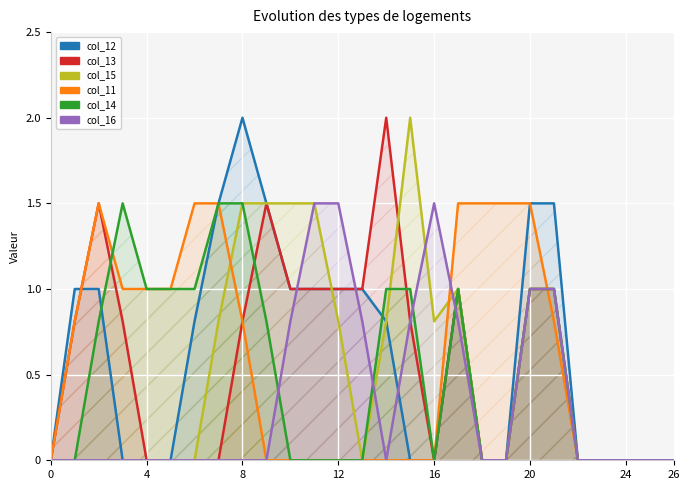

How many interior local peaks does the col_15 series have?

2